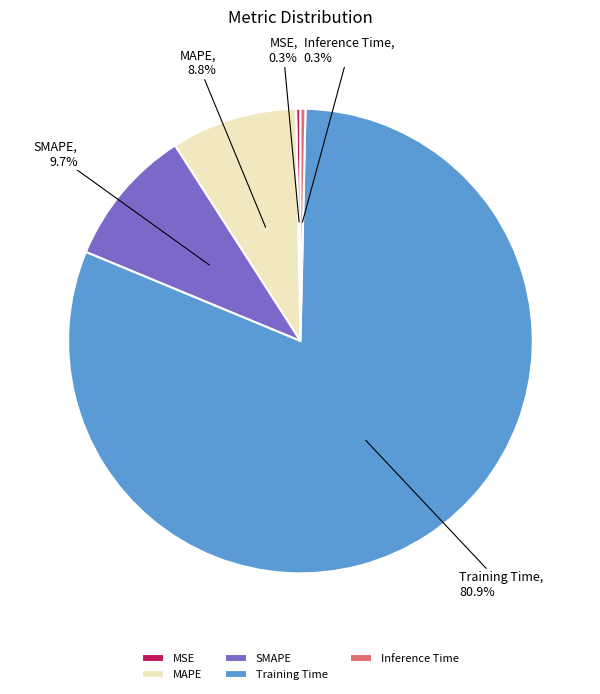

Which slice is the largest?

Training Time